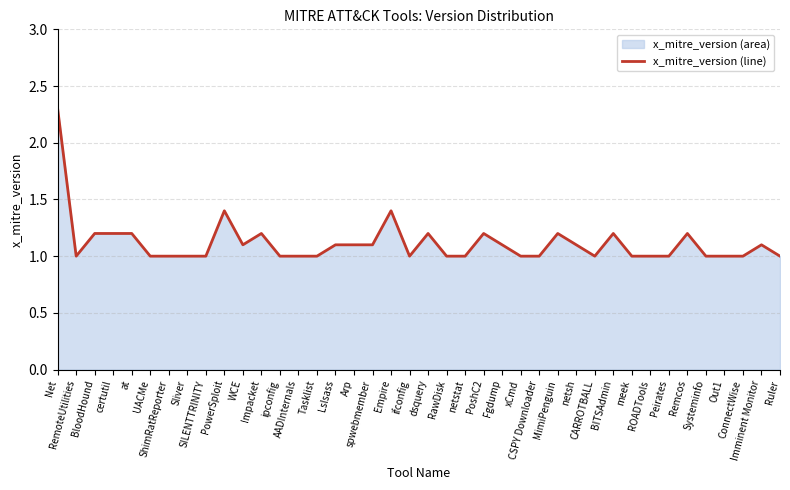

What is the label of the 39th point from the left?

Imminent Monitor